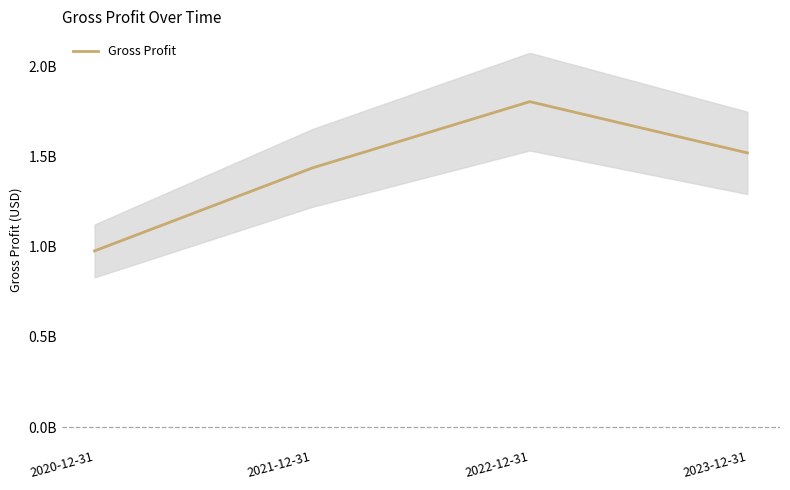

Which label corresponds to the largest value in the chart?

2022-12-31